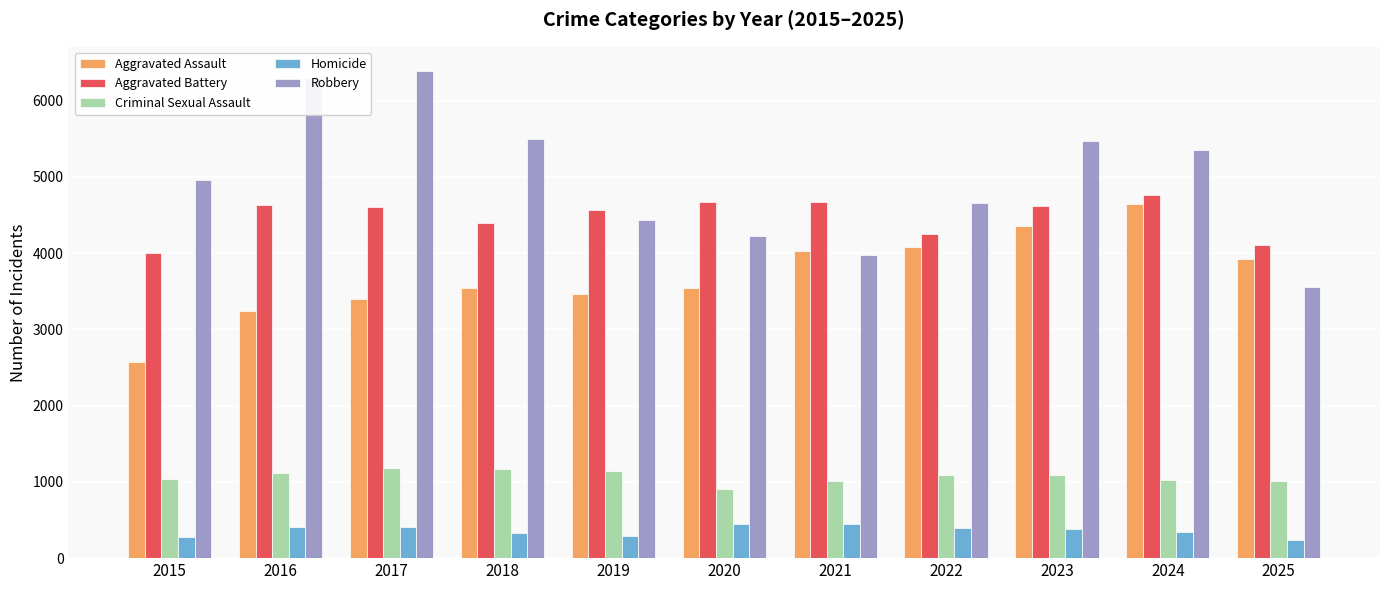

What is the smallest value displayed?

238